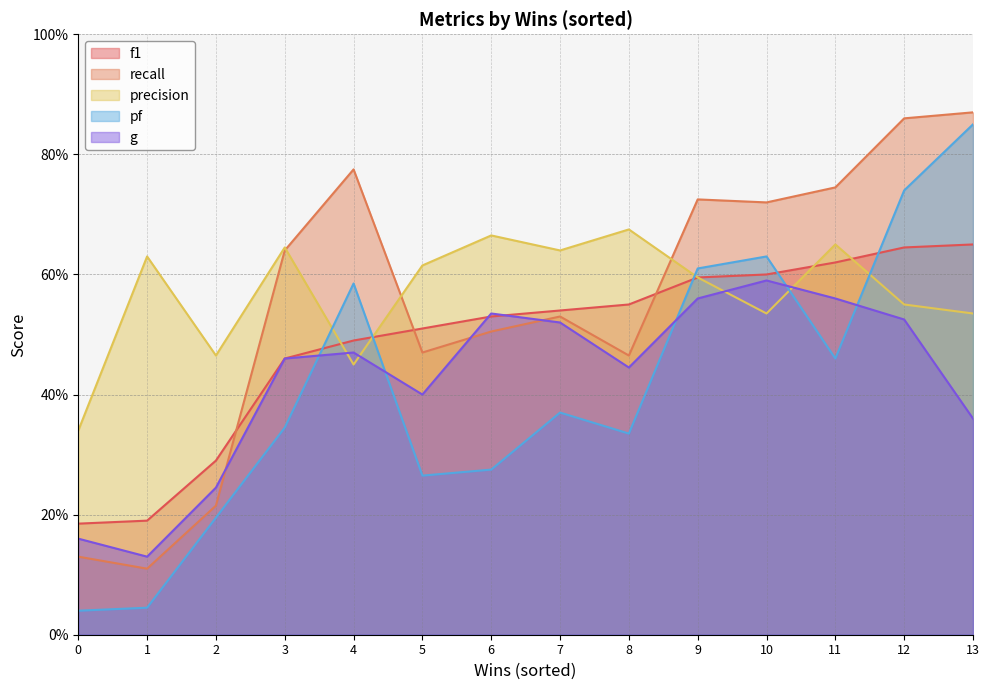

How many data points does each series have?

14